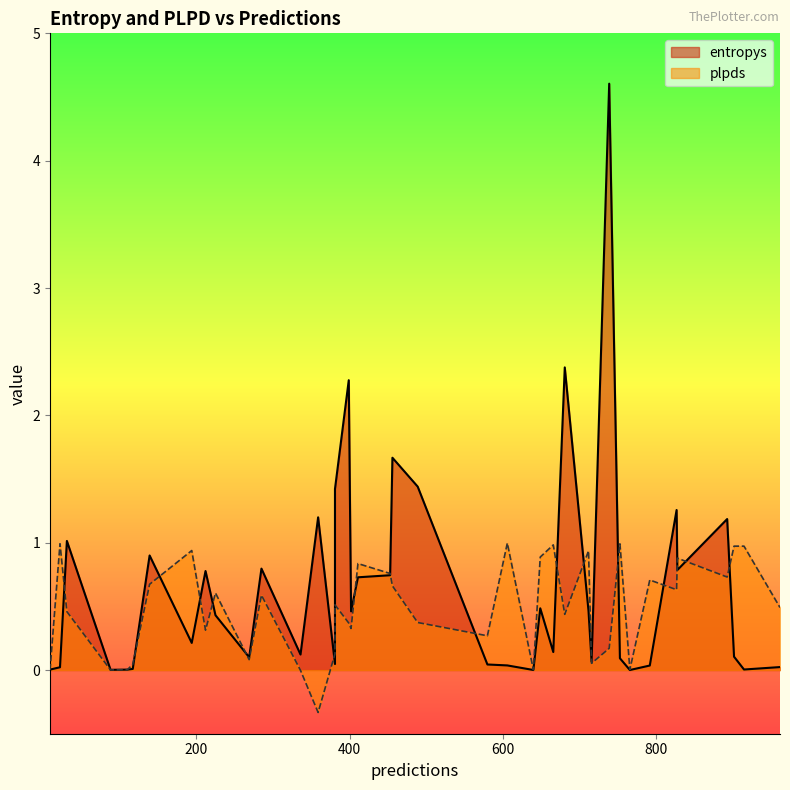

What is the difference between the maximum and second lowest values in the plpds series?

1.0